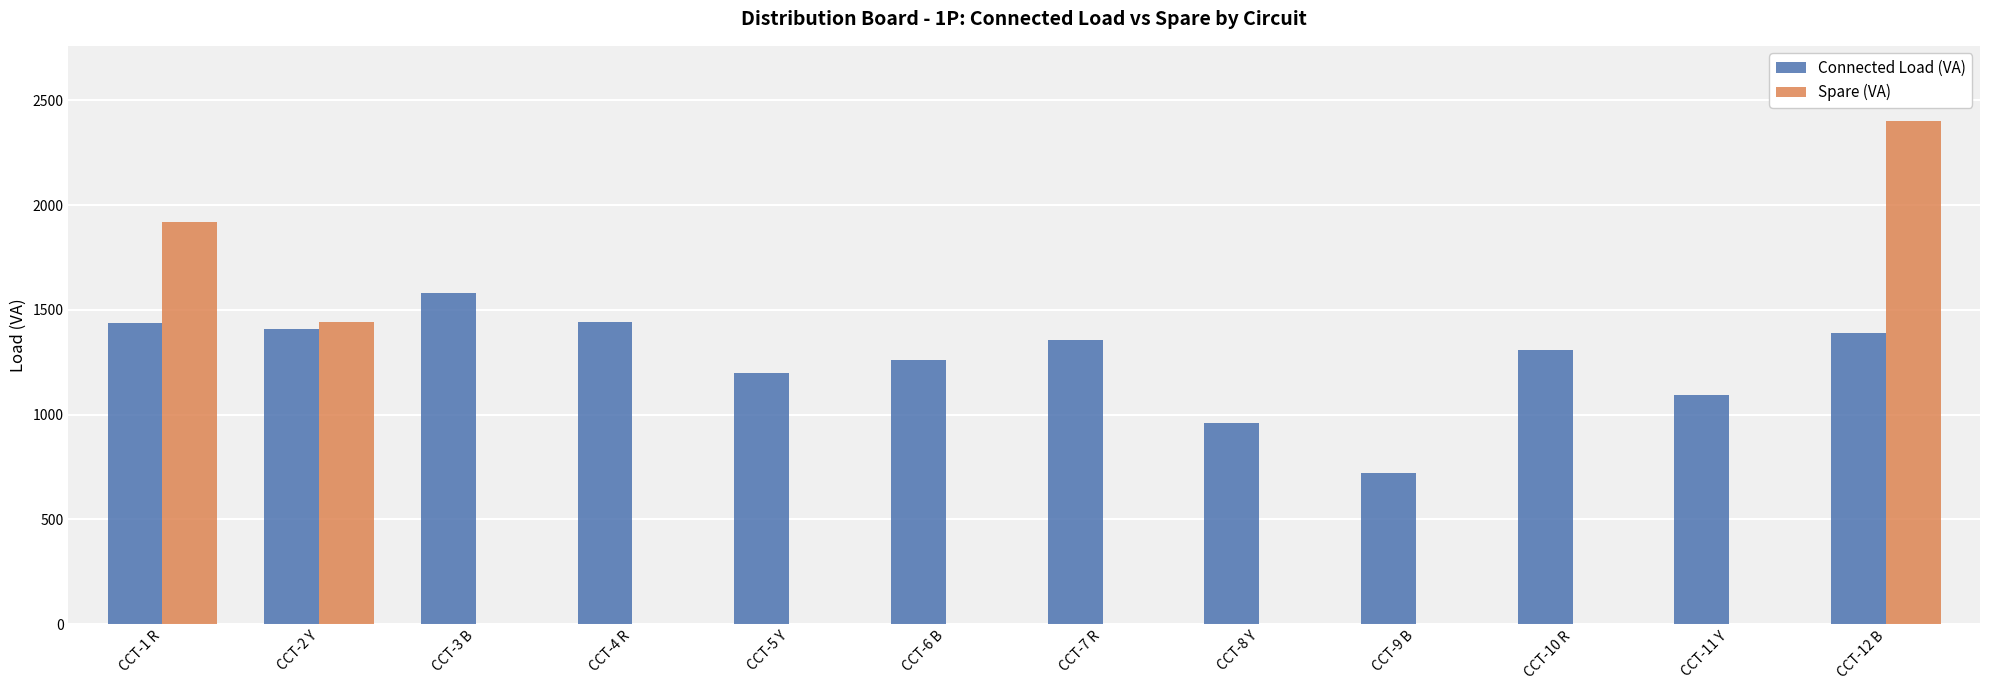

The value of Connected Load (VA) at CCT-9 B is 720.0. True or false?

True